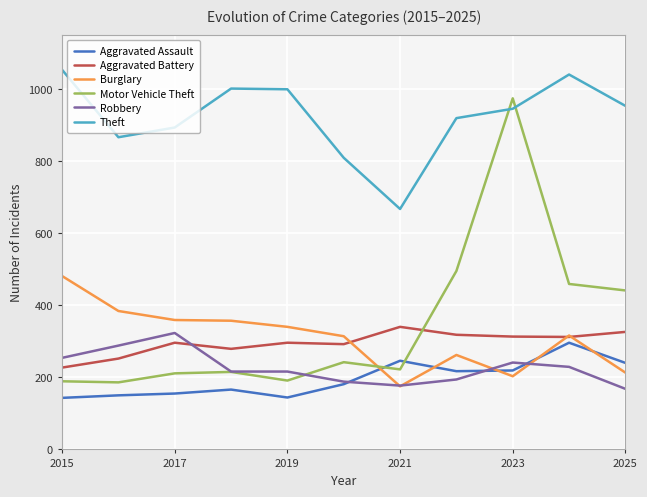

What is the minimum value for Burglary?

175